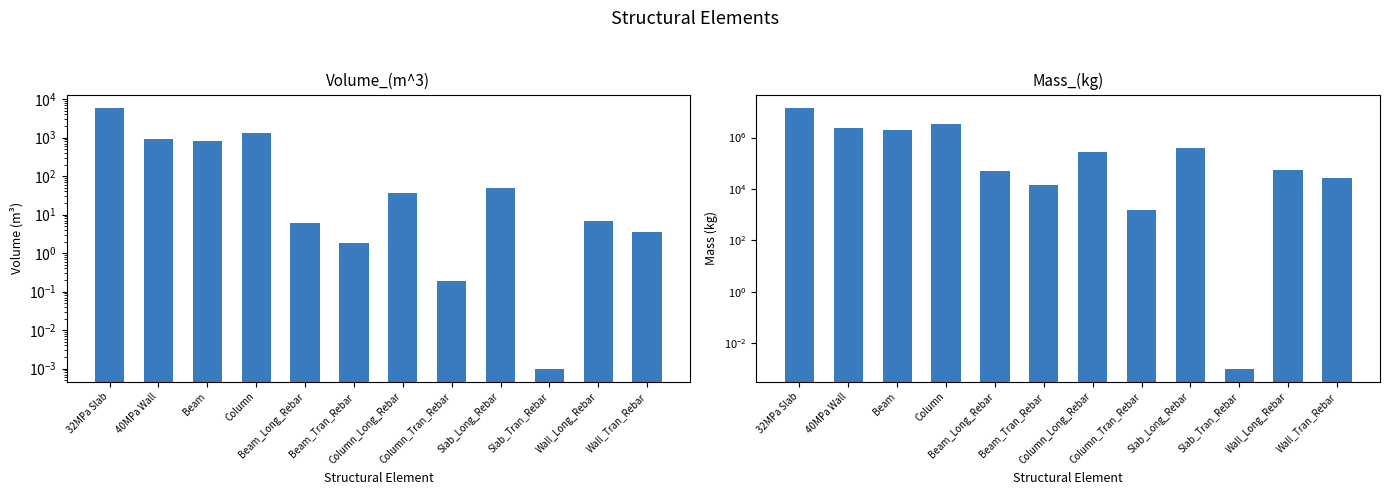

What is the sum of all Mass_(kg) values?

23195954.0